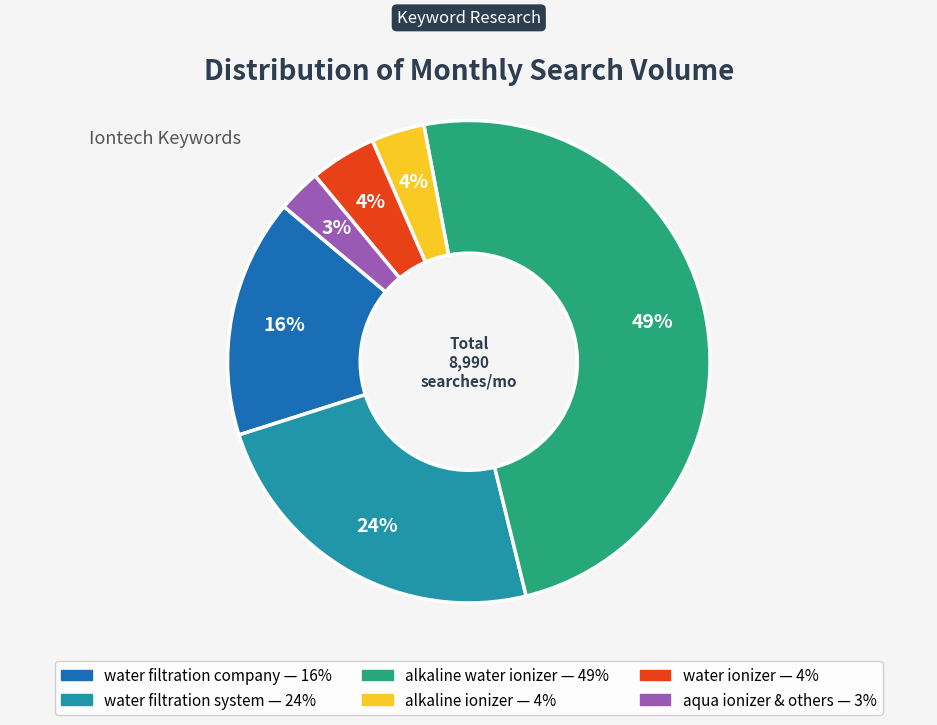

Is there a majority slice in this chart?

No